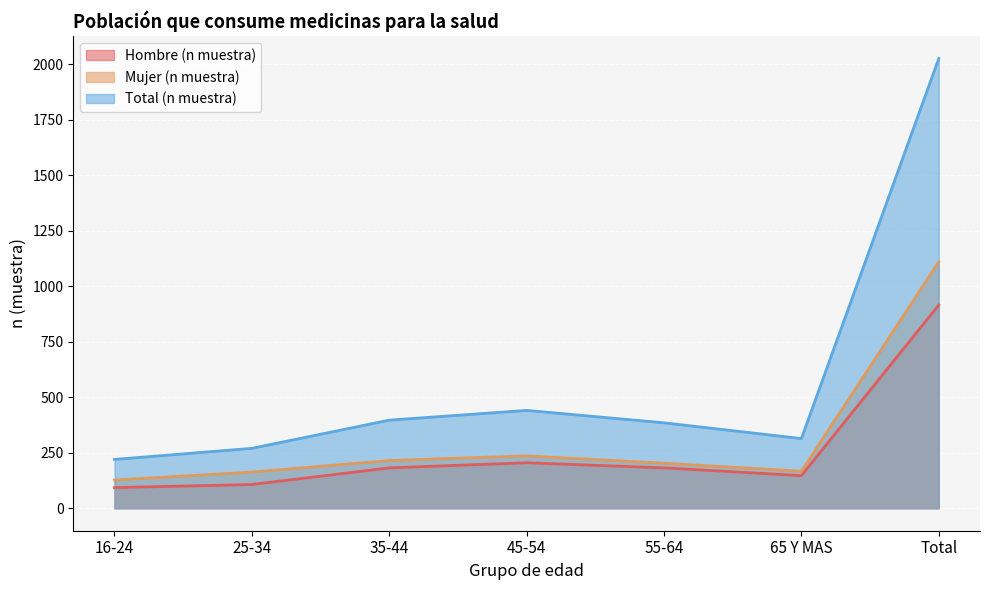

Which series has the largest total across all categories?

Total (n muestra)